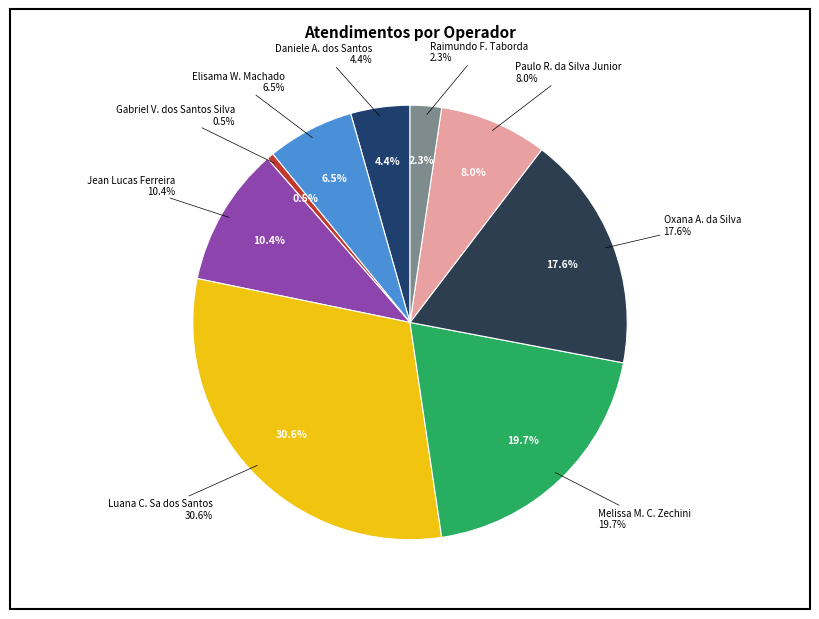

Count the number of slices in the pie.

9